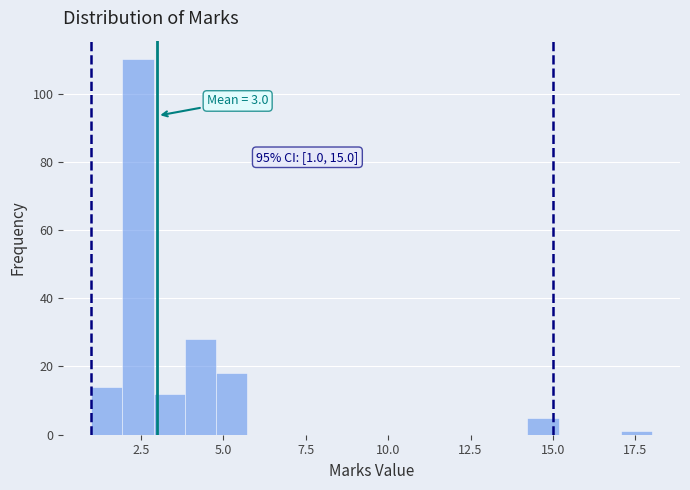

Around what value on the x-axis is the tallest bar? Give the approximate position of its centre, as read against the axis.

2.5